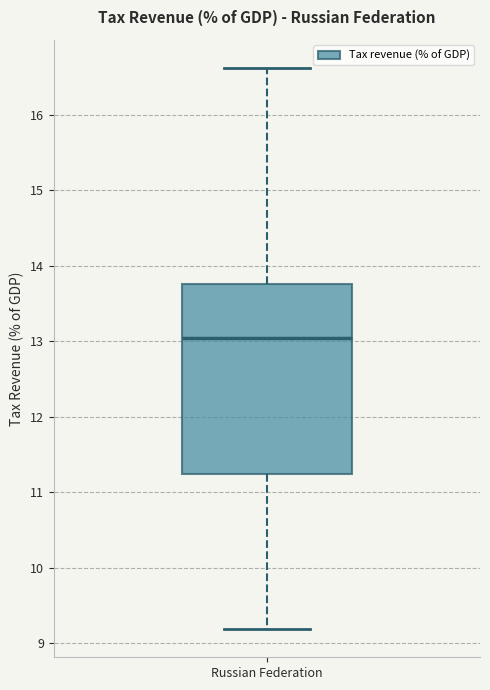

Read this box plot against the y-axis: the position of the median line, the range covered by the box, and the ends of both whiskers. The values are not printed on the chart, so give them approximately, as read against the axis.

median 13.0, box 11.2 to 13.8, whiskers 9.2 to 16.6